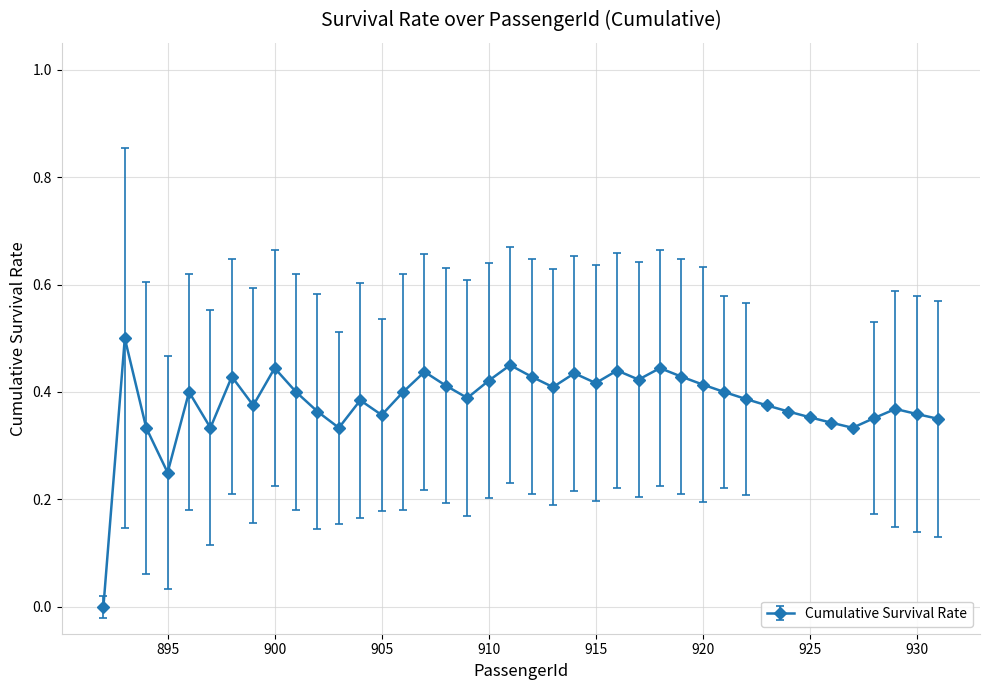

What is the sum of all values?

15.2